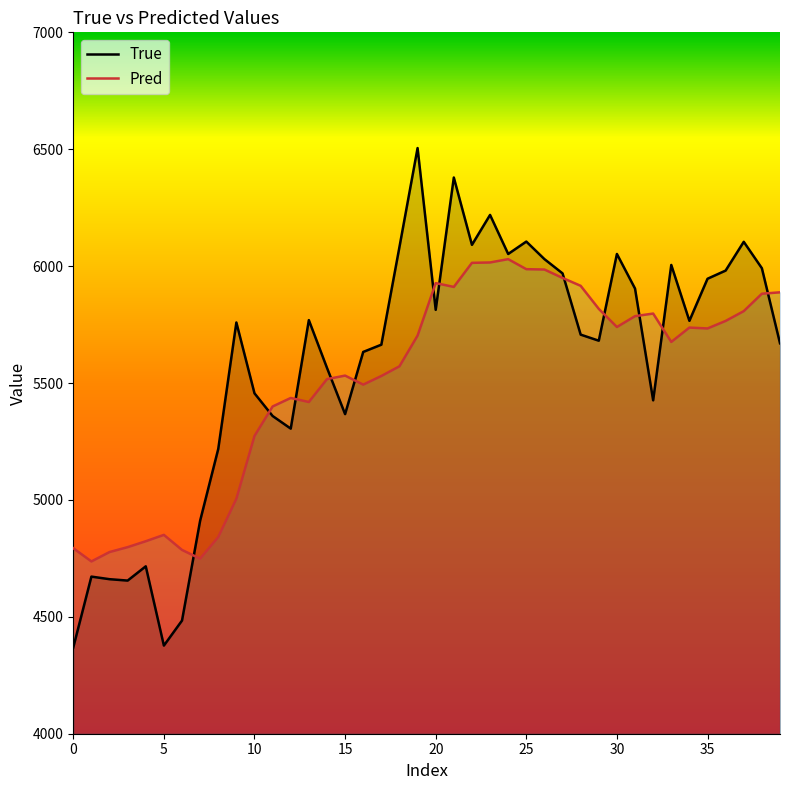

Rank the series by their maximum value, from highest to lowest.

True, Pred